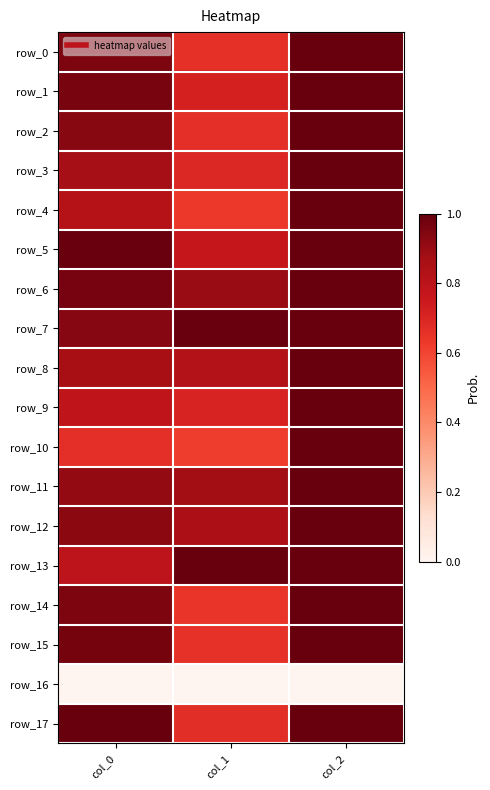

At which label does row_1 reach its peak?

col_2